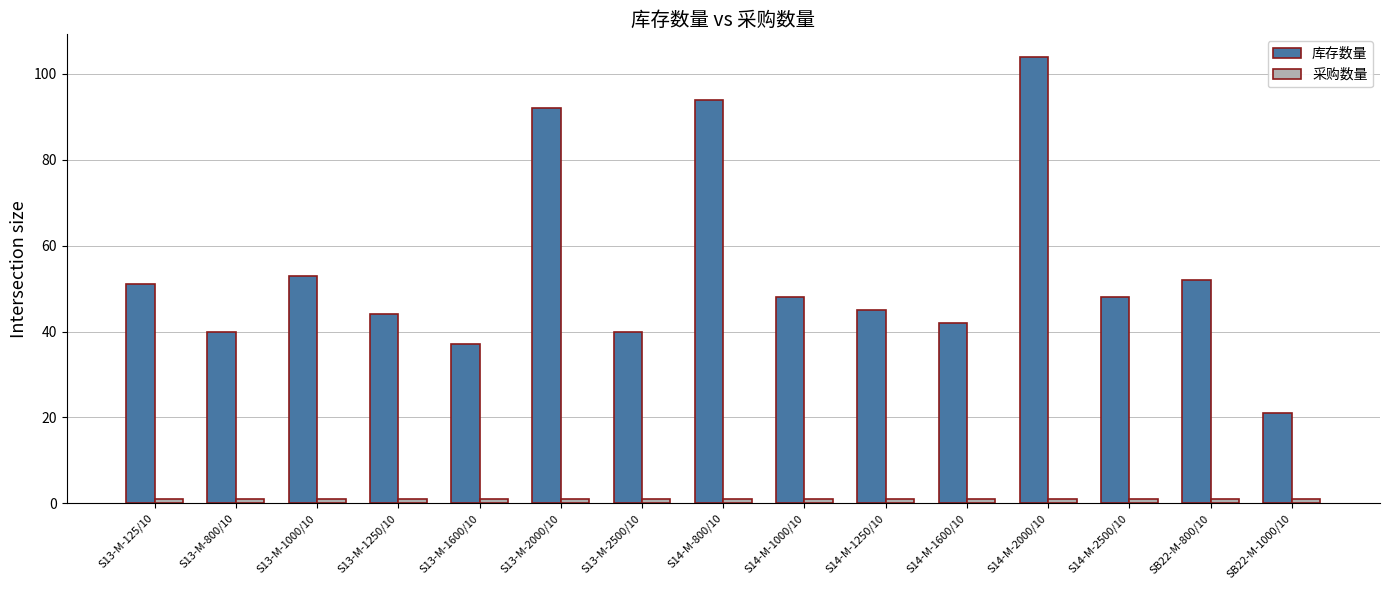

What is the label of the 6th bar from the right?

S14-M-1250/10